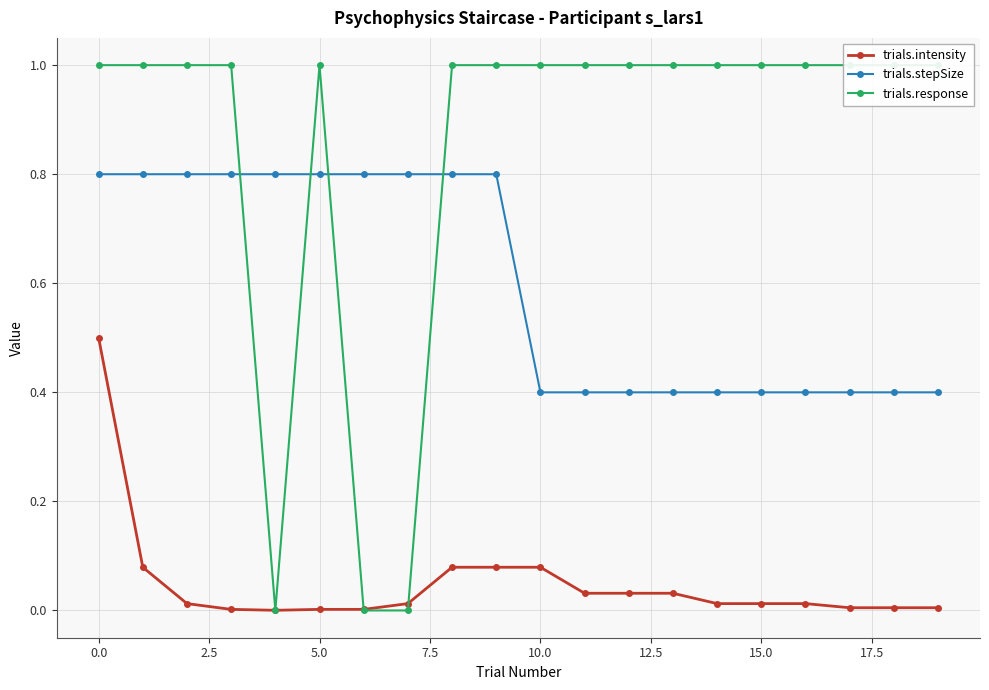

True or false: trials.stepSize and trials.intensity cross at least once.

False